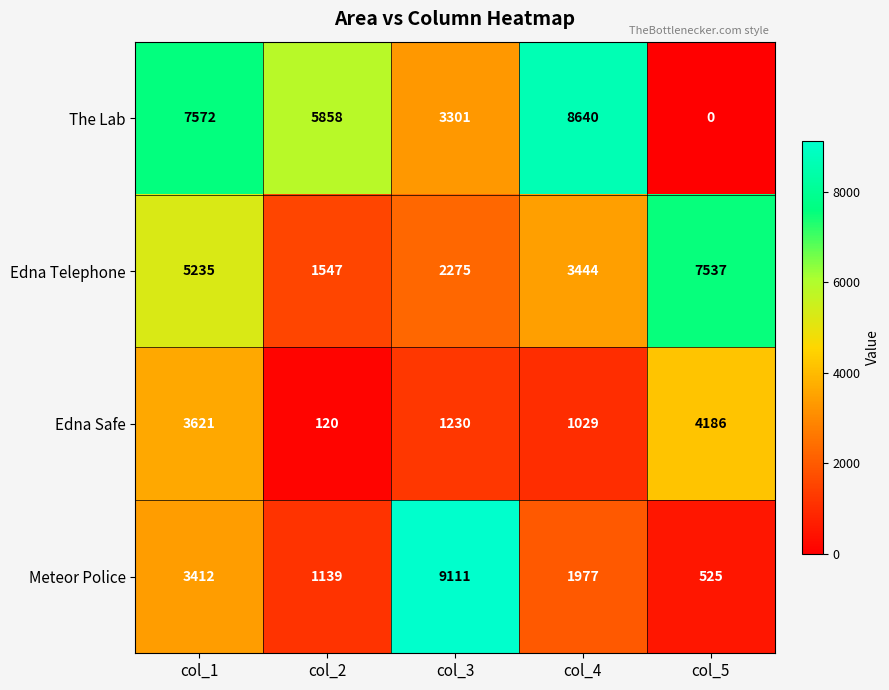

What is the maximum value shown in the chart?

9111